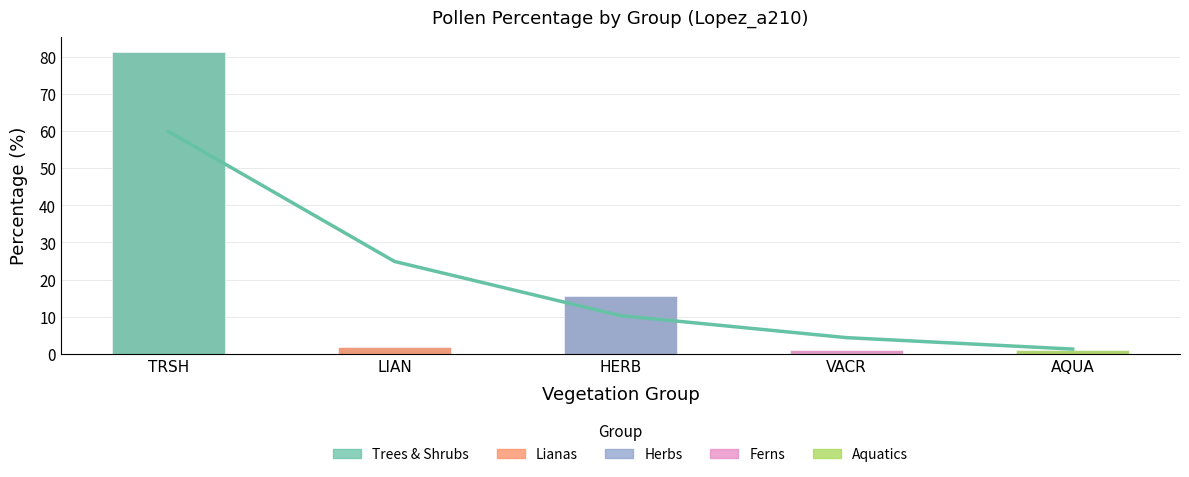

Reading left to right, extract all data points from this chart.

TRSH=81.2	LIAN=2.0	HERB=15.6	VACR=1.0	AQUA=1.0